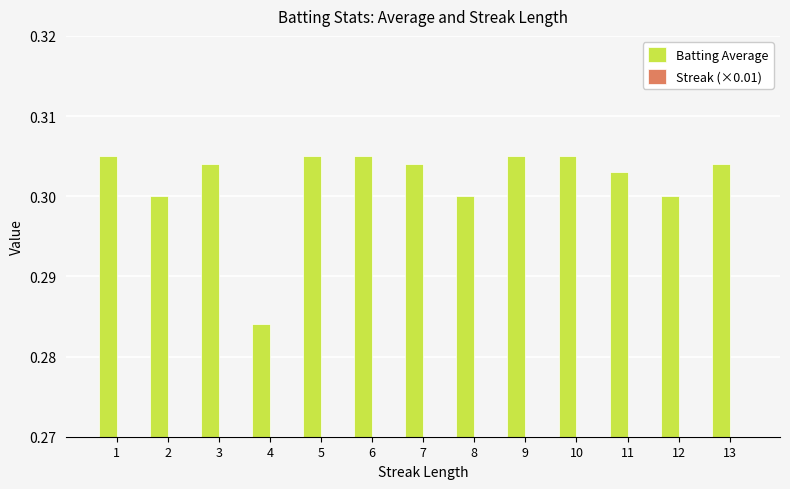

How many distinct data groups are displayed?

2